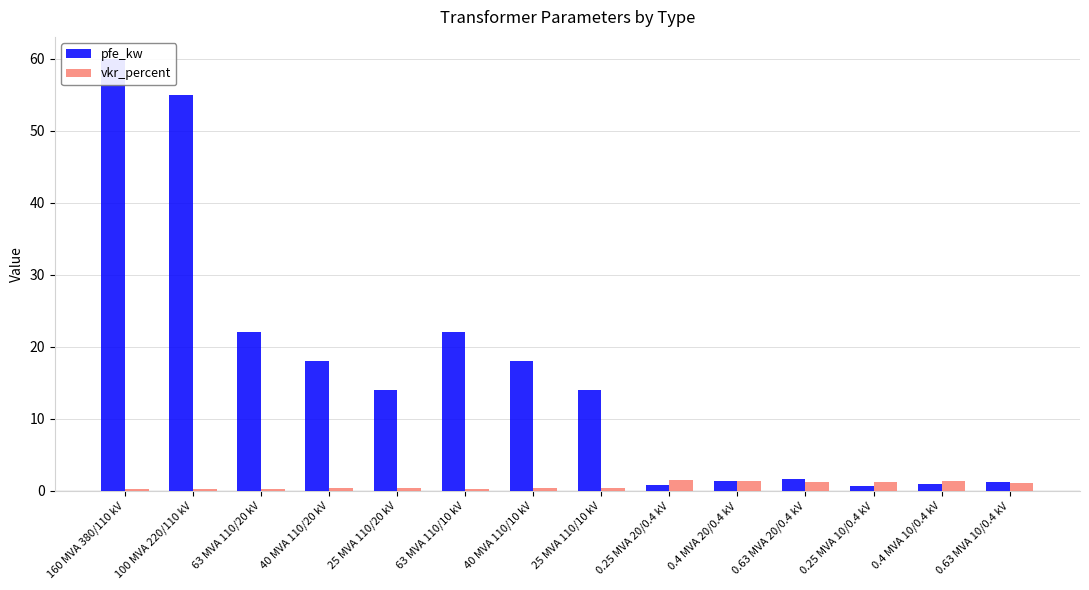

Are the bars horizontal?

No